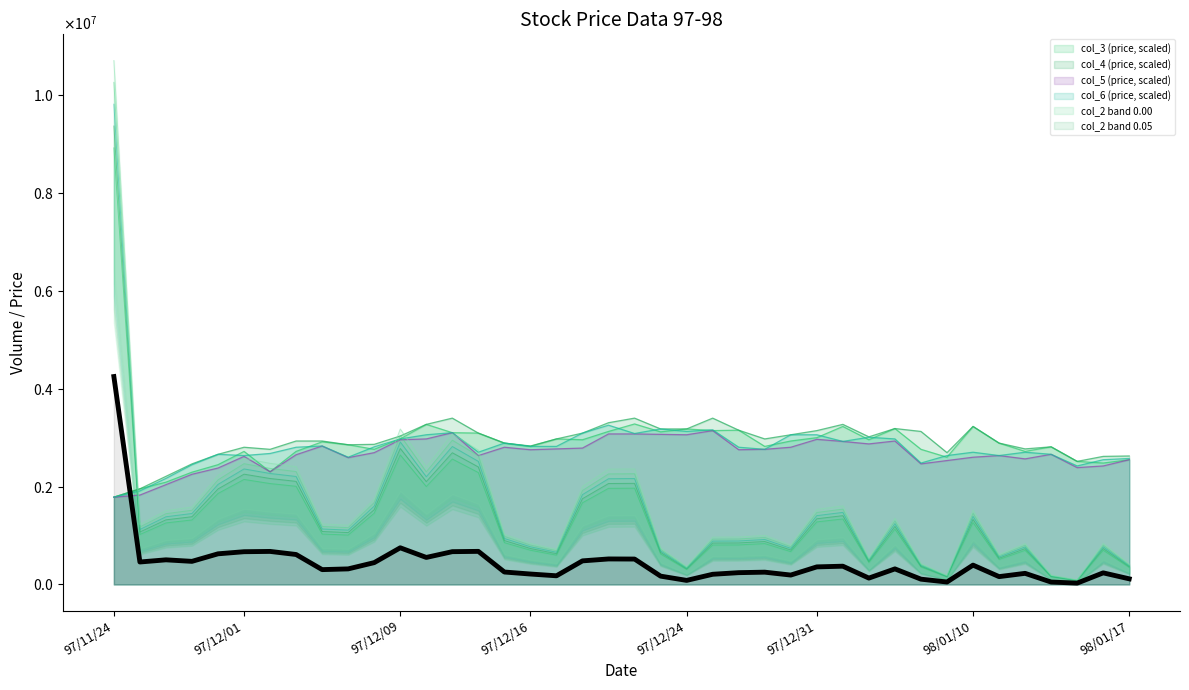

Does the chart display data point markers on the line(s)?

No